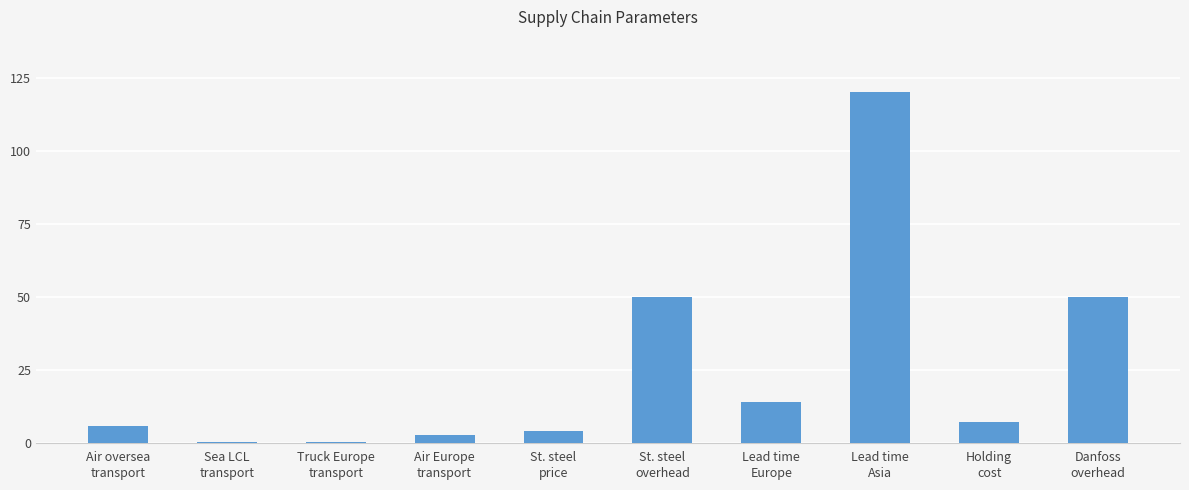

What is the greatest value displayed?

120.0